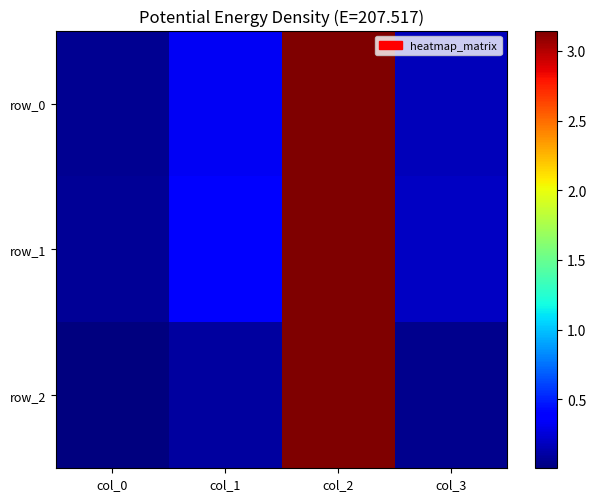

Reading right to left, extract all data points from this chart.

row_0: col_3=0.2	col_2=3.1	col_1=0.3	col_0=0.1
row_1: col_3=0.2	col_2=3.1	col_1=0.4	col_0=0.1
row_2: col_3=0.0	col_2=3.1	col_1=0.1	col_0=0.0